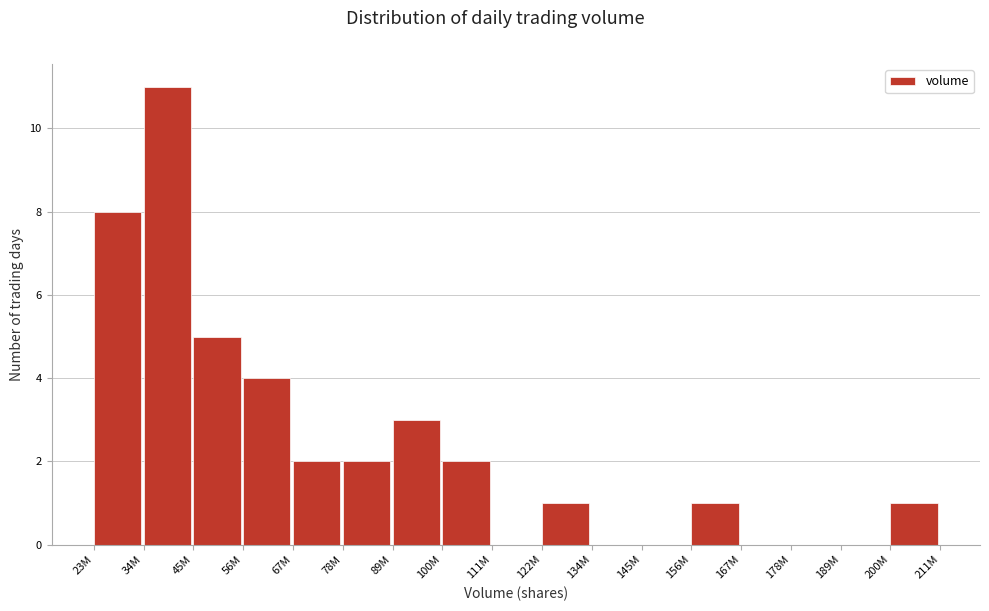

Reading left to right, list all the values displayed in this chart.

23M=8	34M=11	45M=5	56M=4	67M=2	78M=2	89M=3	100M=2	111M=0	122M=1	134M=0	145M=0	156M=1	167M=0	178M=0	189M=0	200M=1